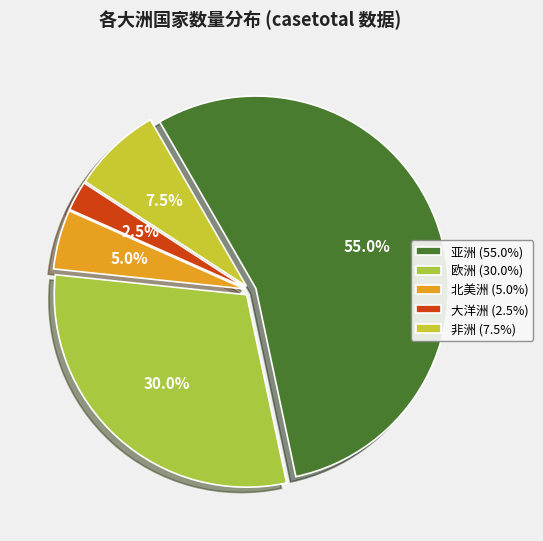

To the nearest percent, what is the average slice percentage?

20%